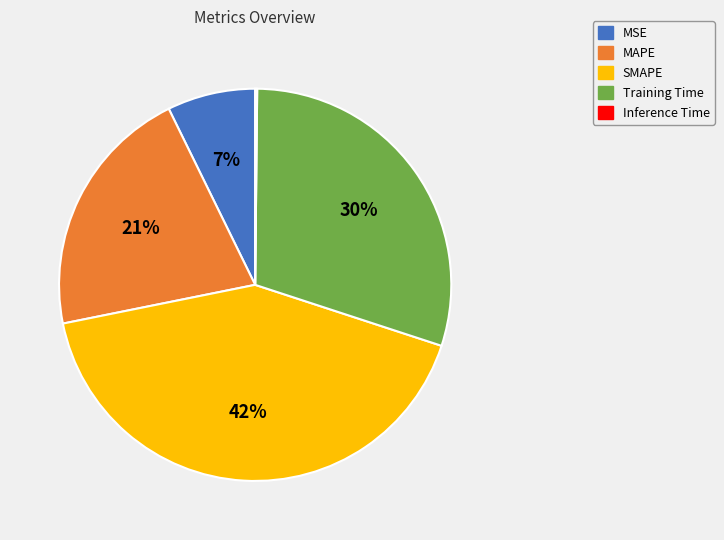

What percentage is the SMAPE slice, to the nearest percent?

42%